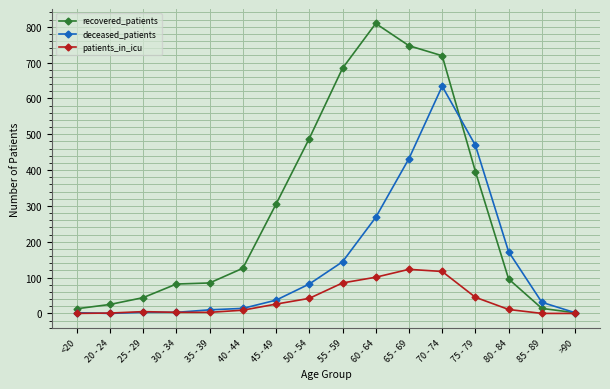

Which category has the highest value in the deceased_patients series?

70 - 74